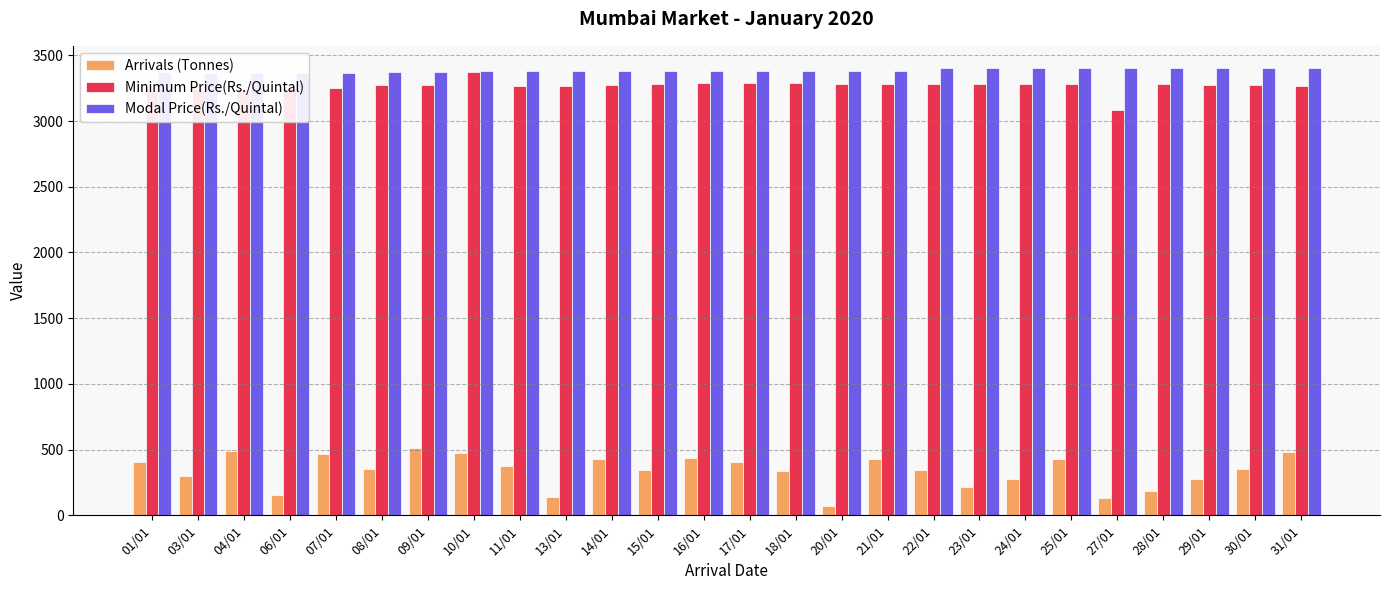

Is it true that Modal Price(Rs./Quintal) equals 1693 at 22/01?

False